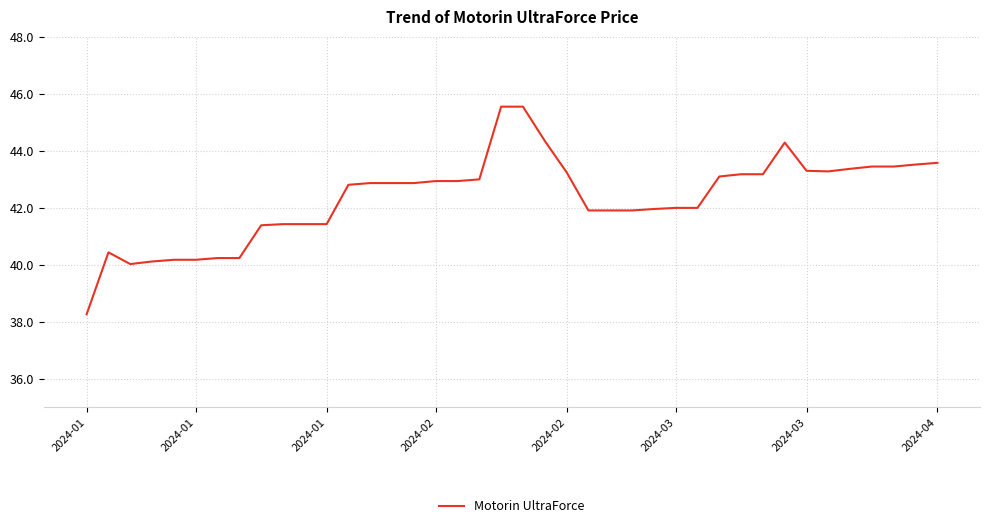

What is the difference between the maximum and minimum values?

7.3